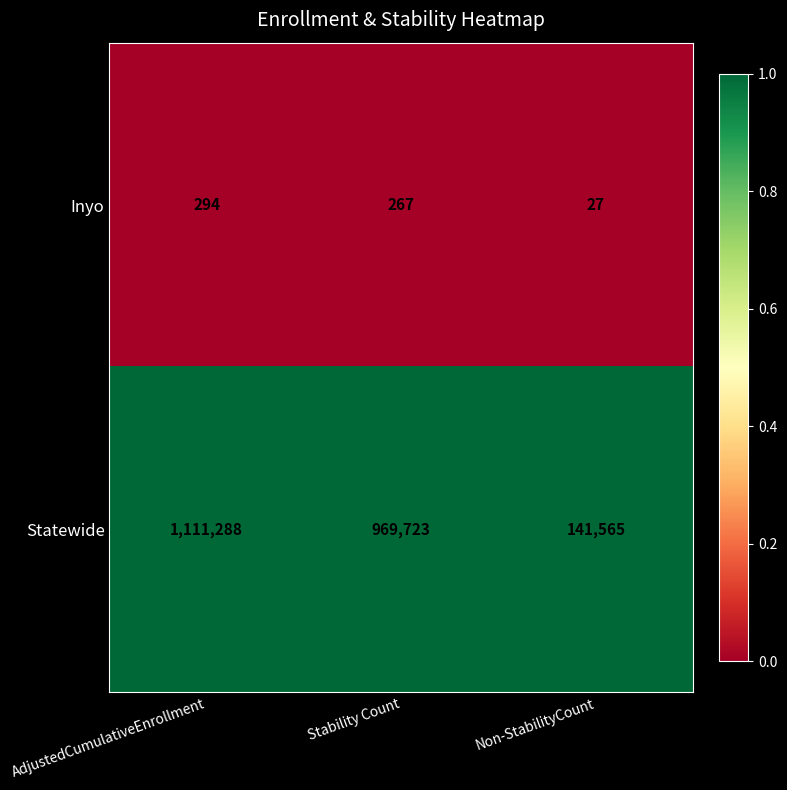

What is the total value across all series at Non-StabilityCount?

141592